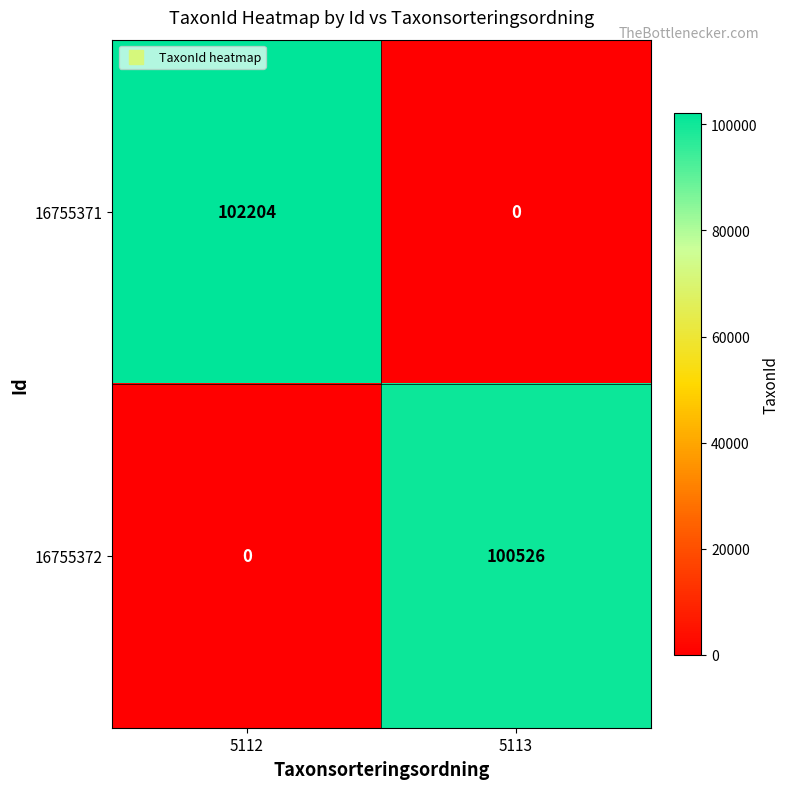

Which series has the largest range (max minus min)?

16755371